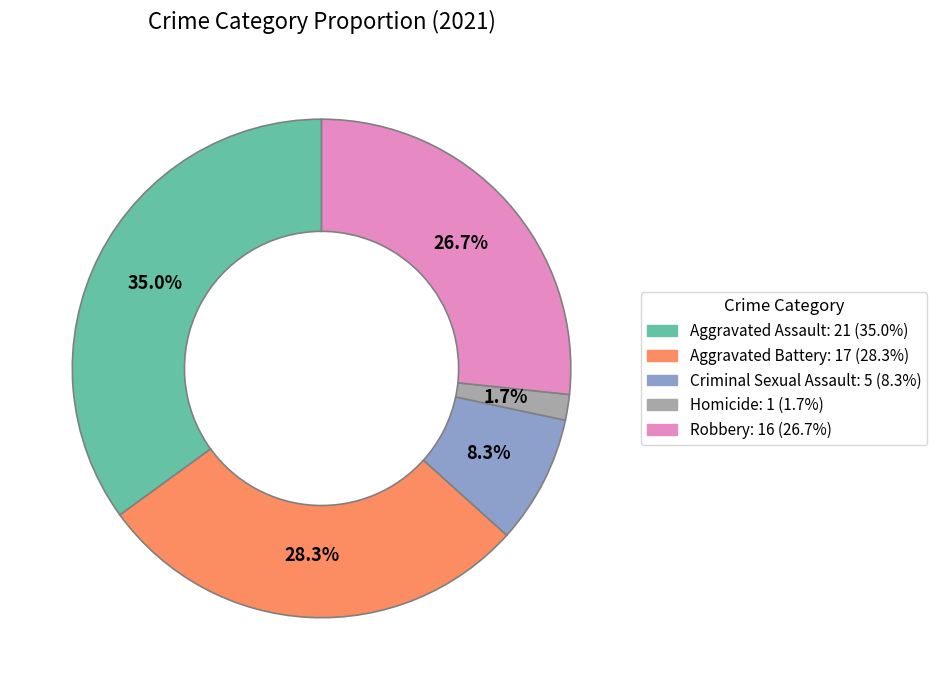

To the nearest percent, what percentage of the pie is Robbery?

27%